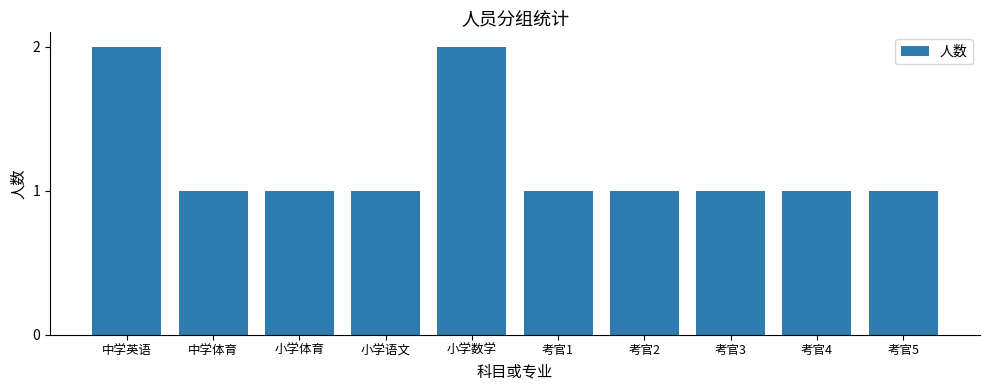

What is the average value?

1